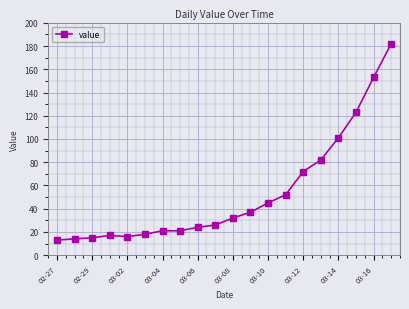

What is the greatest value displayed?

182